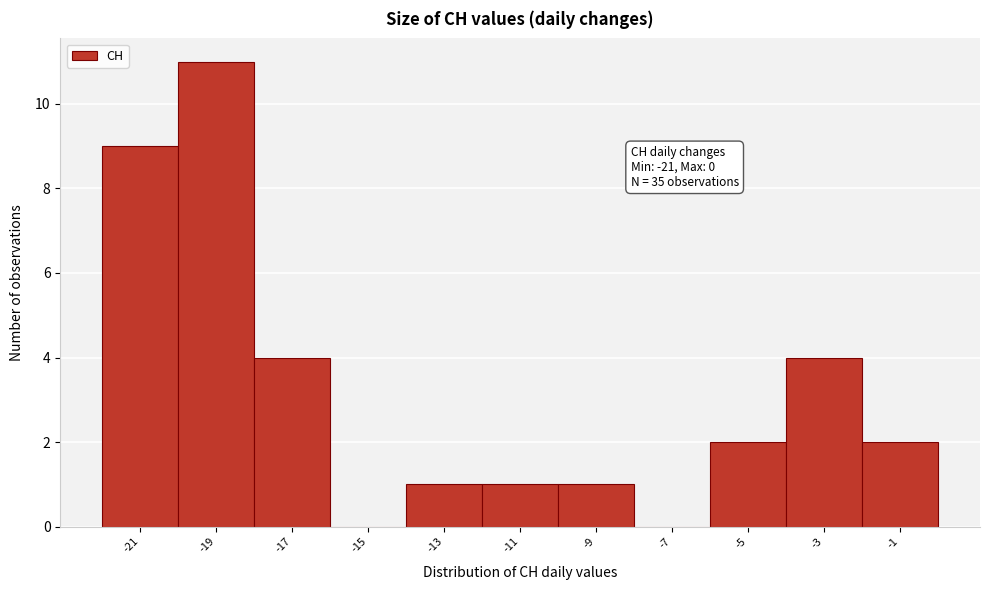

Which range on the x-axis has the tallest bar?

-20 to -18